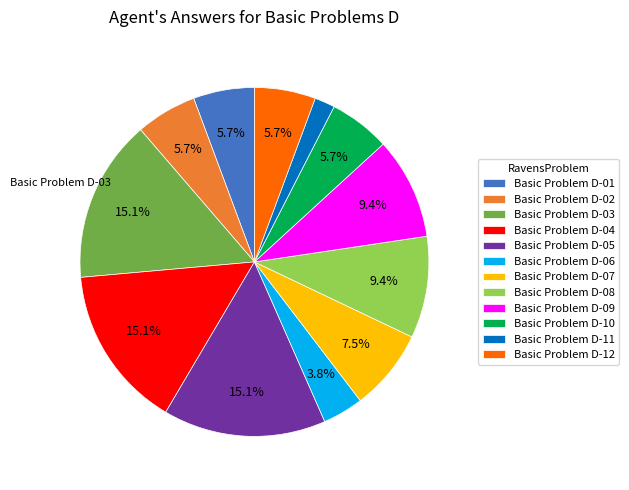

Is Basic Problem D-10 the majority of the pie?

No